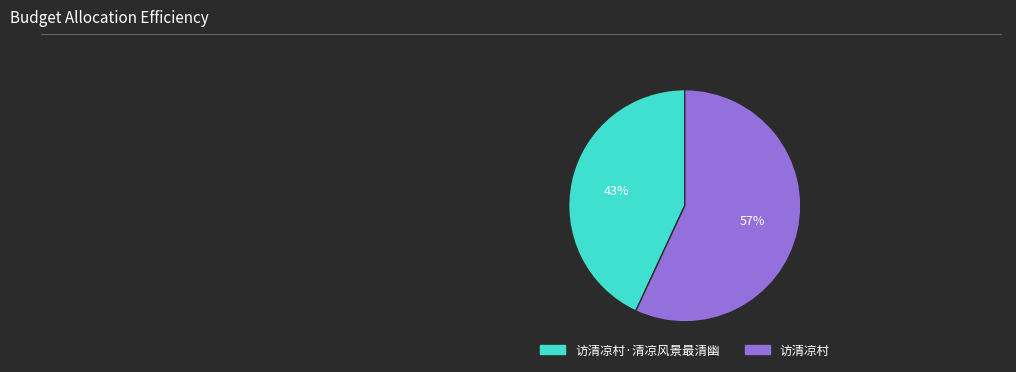

Is there a majority slice in this chart?

Yes